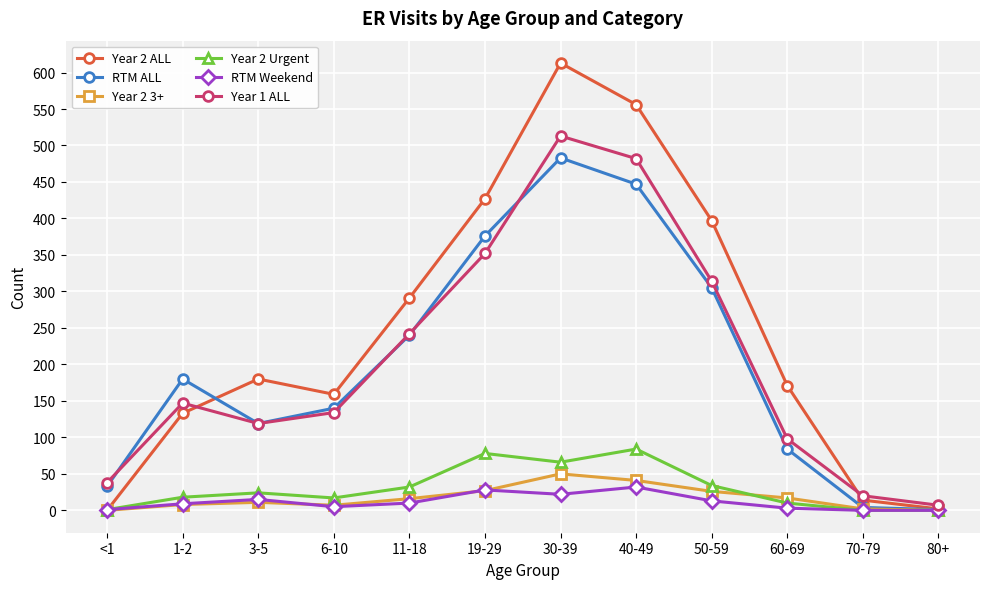

What is the greatest value displayed?

613